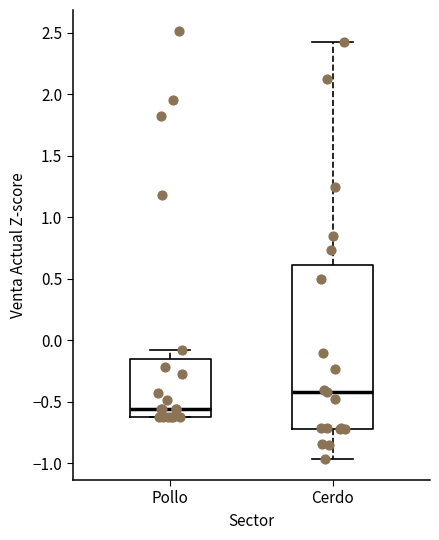

Reading left to right, transcribe this box plot: for each box, give where its median line is, the range the box spans, and where its two whiskers end, as read against the y-axis. The values are not printed on the chart, so give them approximately, as read against the axis.

Pollo: median -0.55, box -0.60 to -0.15, whiskers -0.60 to -0.10
Cerdo: median -0.40, box -0.70 to 0.60, whiskers -0.95 to 2.40